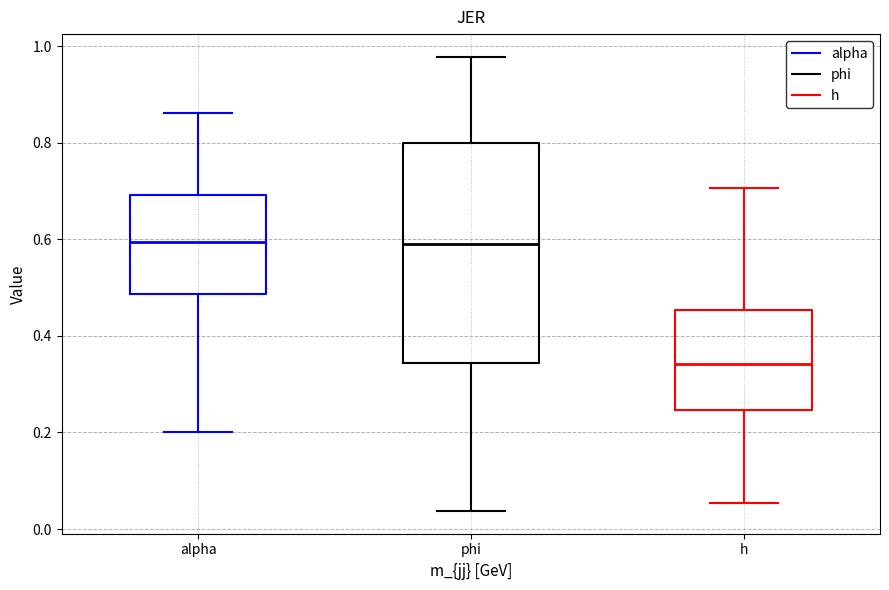

Reading left to right, read every box against the y-axis: the position of its median line, the range the box covers, and the ends of its whiskers. The values are not printed on the chart, so give them approximately, as read against the axis.

alpha: median 0.60, box 0.48 to 0.70, whiskers 0.20 to 0.86
phi: median 0.60, box 0.34 to 0.80, whiskers 0.04 to 0.98
h: median 0.34, box 0.24 to 0.46, whiskers 0.06 to 0.70